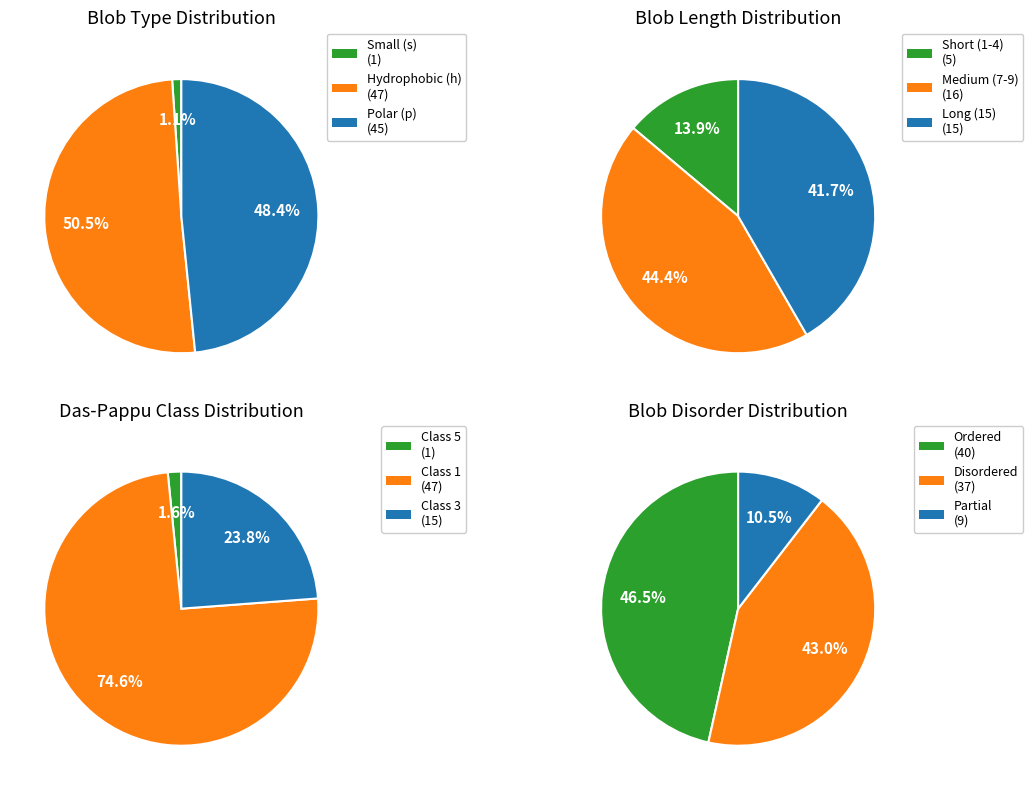

To the nearest percent, what percentage of the pie is h?

51%